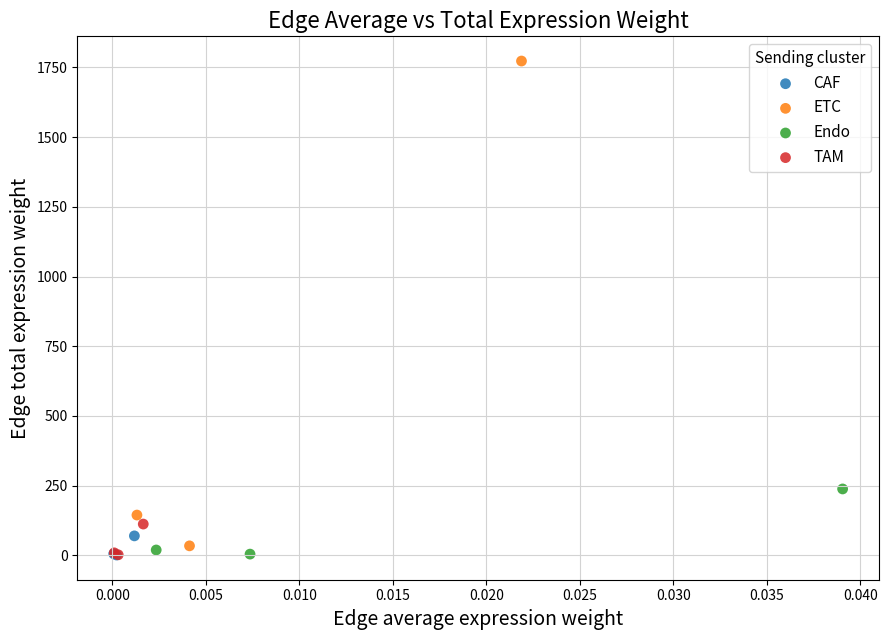

Which series has the widest spread of Y values?

ETC